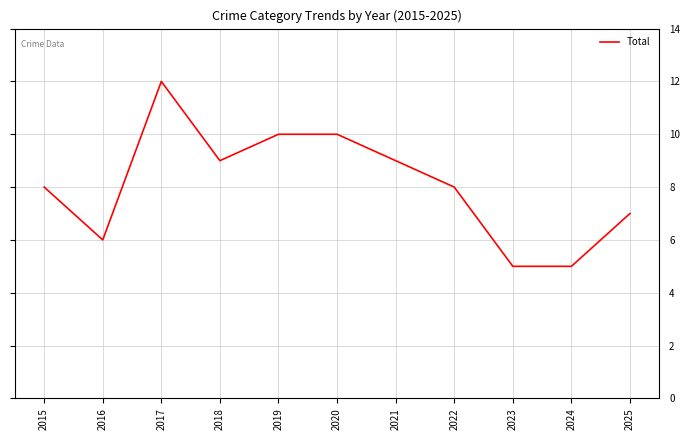

What value does the data have at 2015?

8